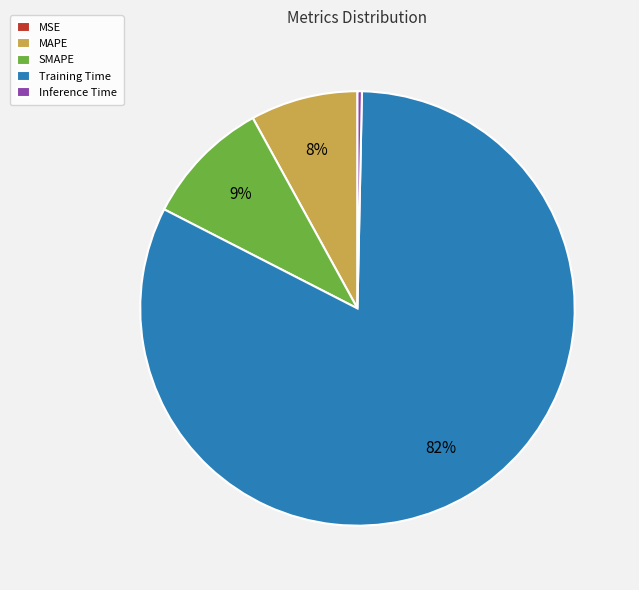

Which slice is the largest?

Training Time